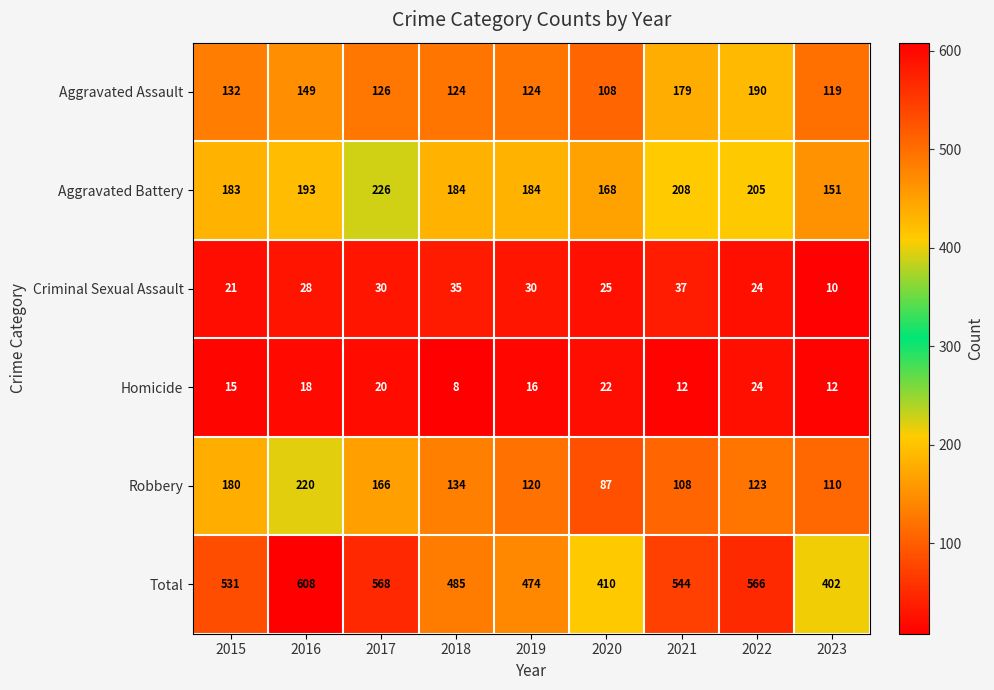

How many data points does each series have?

9